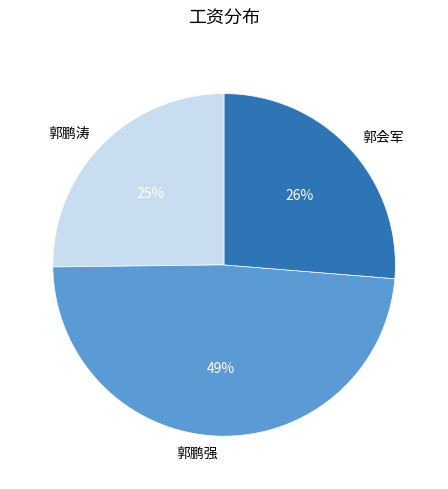

To the nearest percent, what is the combined percentage of 郭鹏涛 and 郭鹏强?

74%